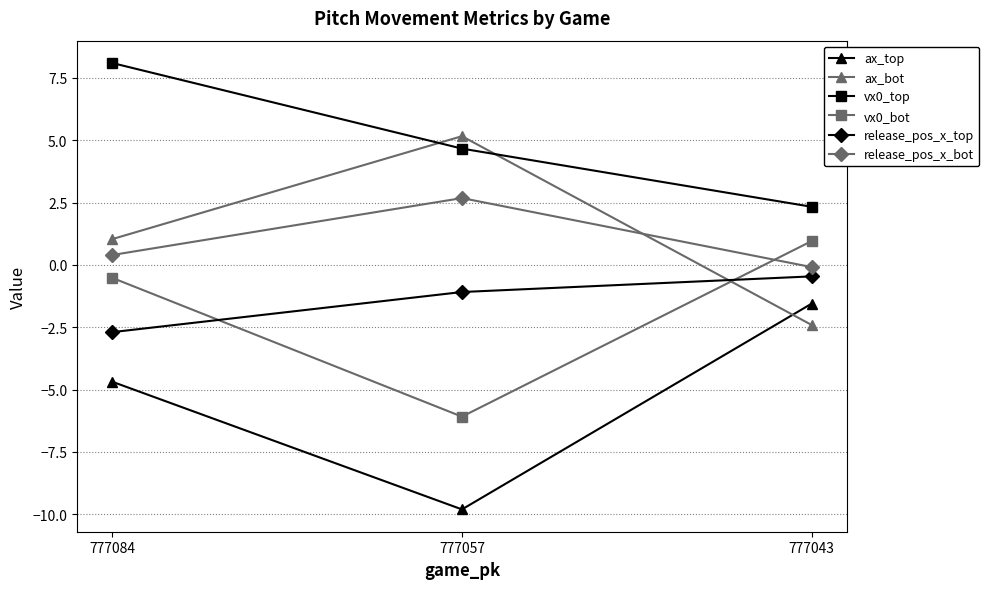

What is the smallest value displayed?

-9.8